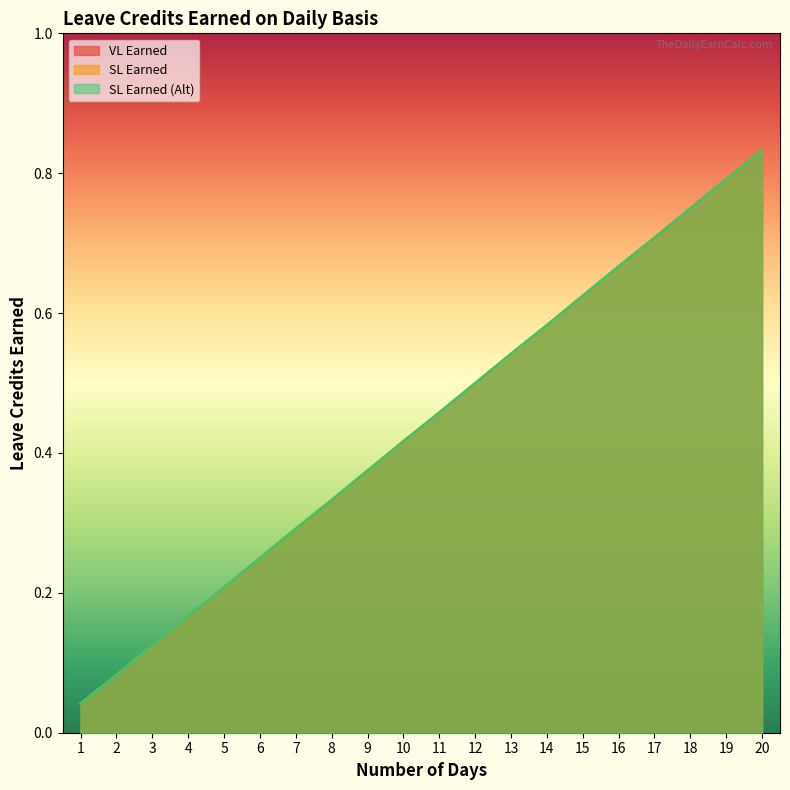

True or false: SL Earned (Alt) and VL Earned cross at least once.

False